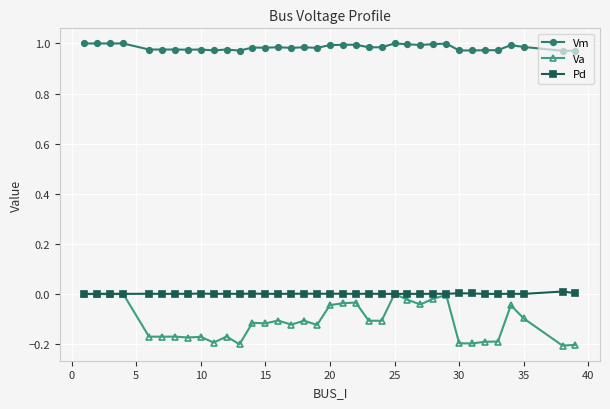

What are all the series names shown in the legend?

Vm, Va, Pd